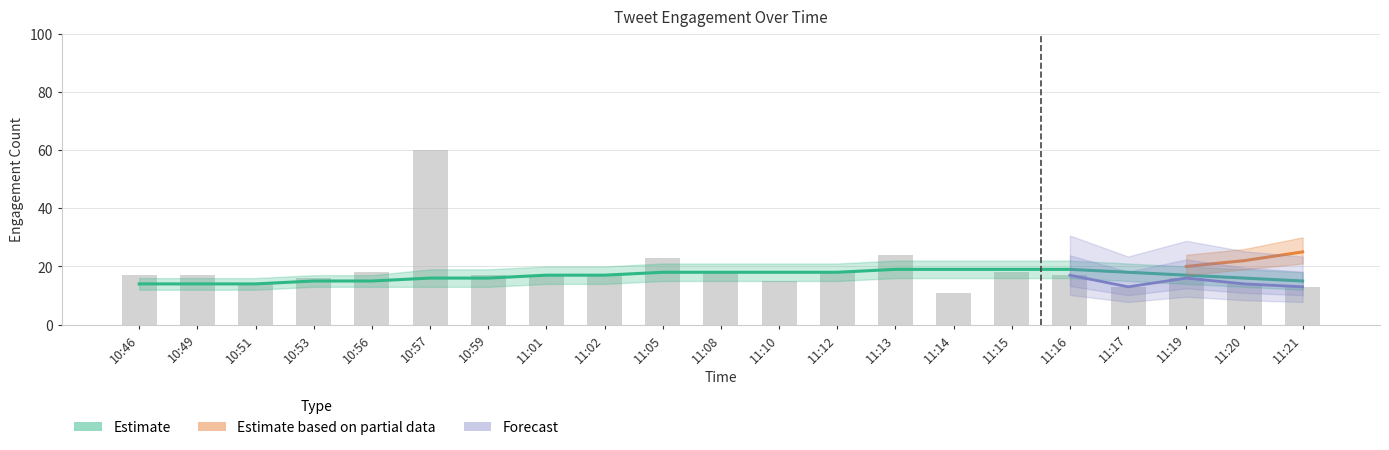

Approximately how many times larger is the value at 11:01 compared to 11:02?

1.0